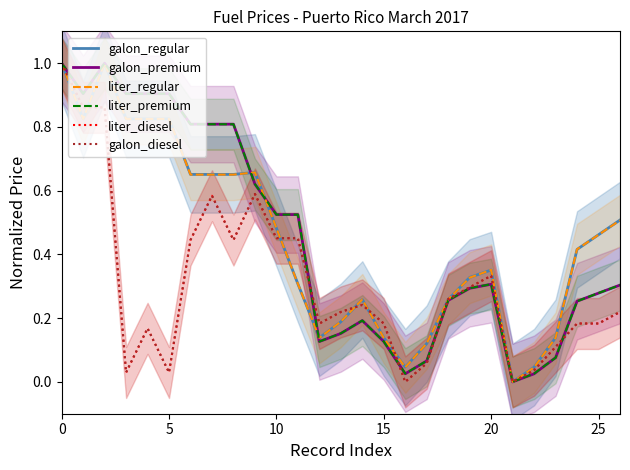

Read the liter_premium value at 10.

0.5